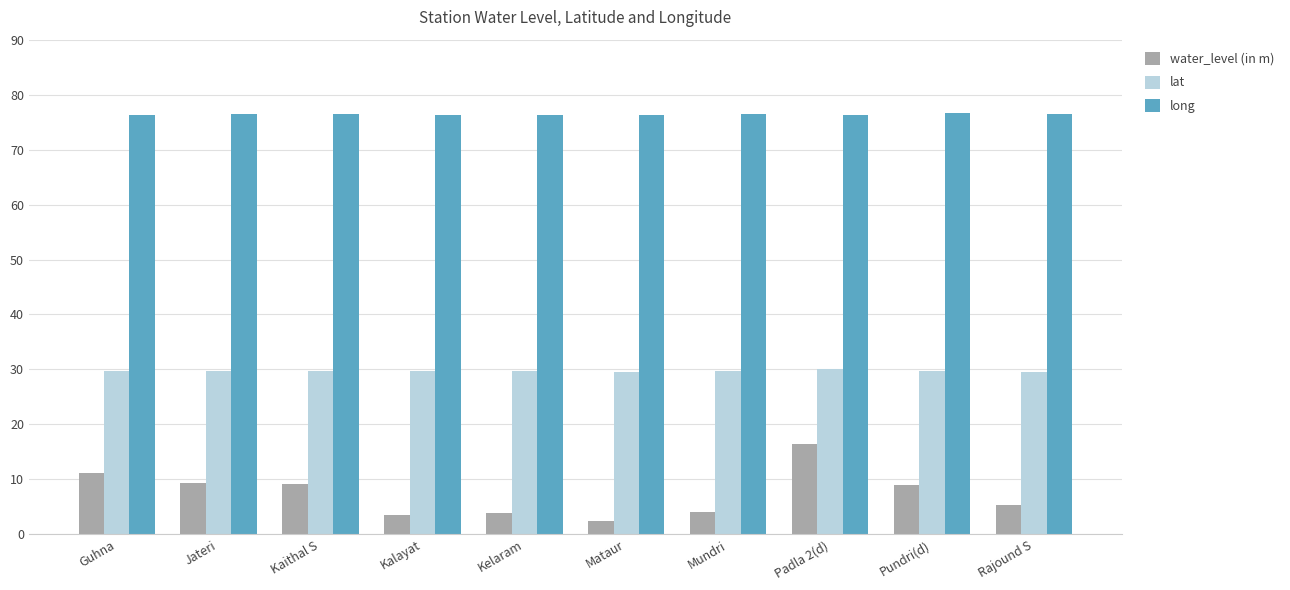

What is the difference between the maximum and minimum values in the water_level (in m) series?

14.0